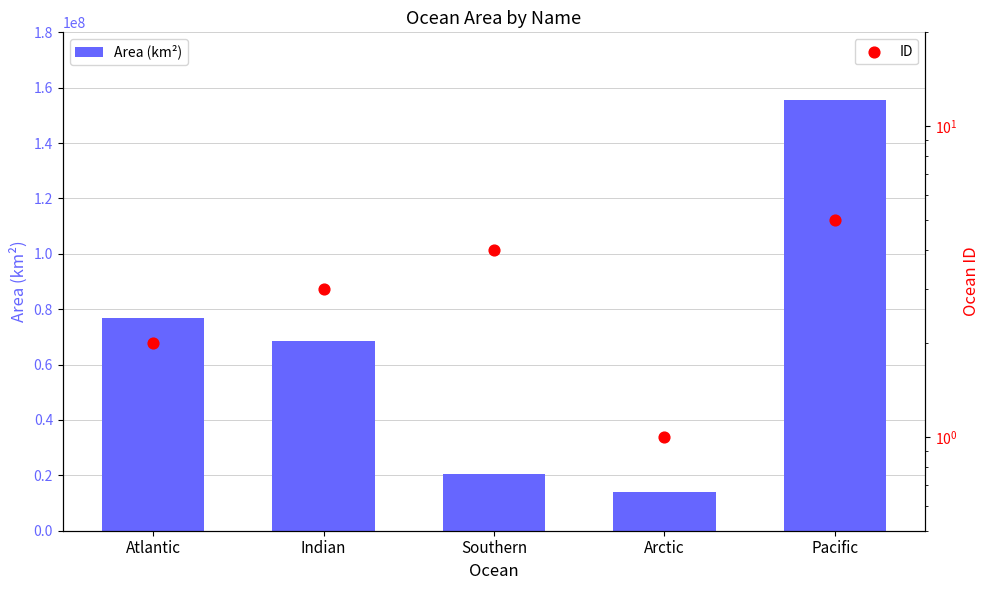

At how many categories does at least one series exceed 62106618?

3